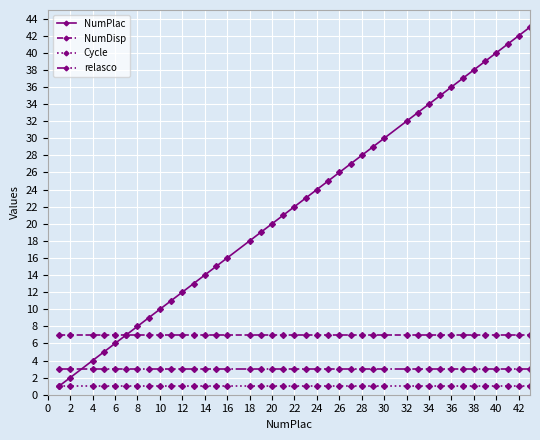

What is the lowest value of the relasco series?

3